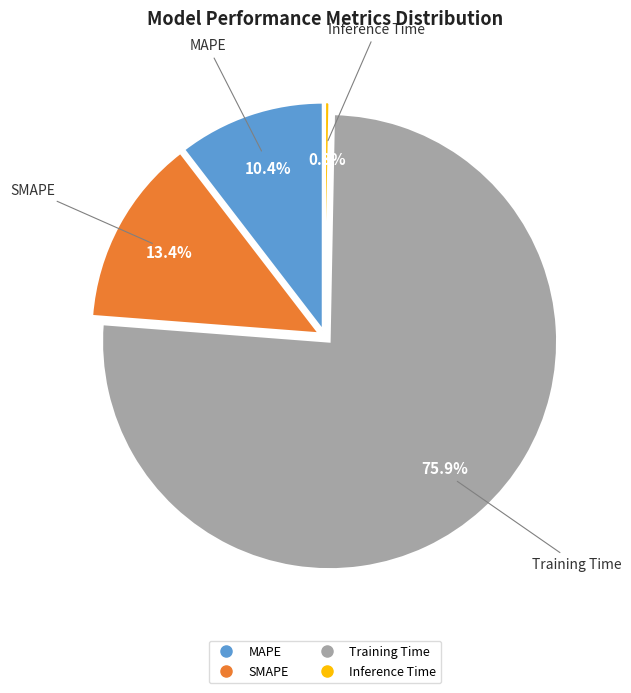

Count the number of slices in the pie.

4